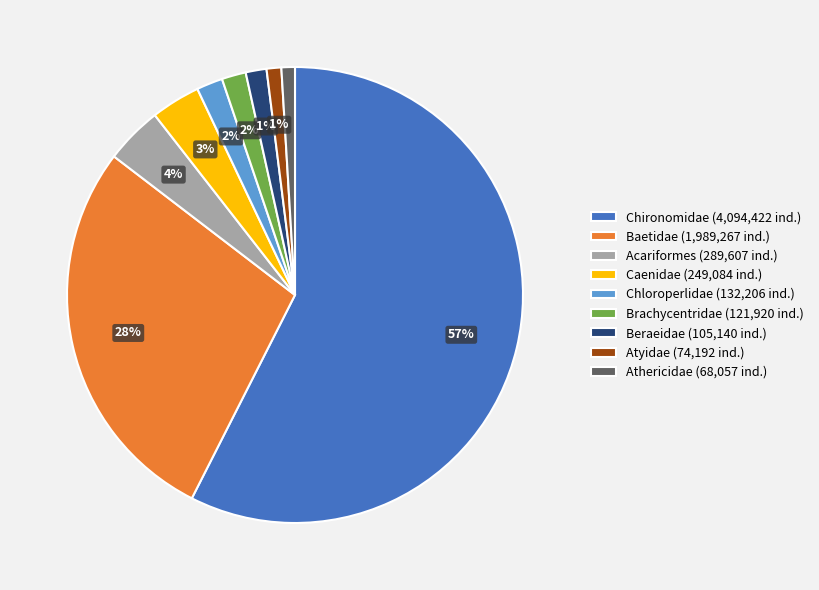

Do Acariformes and Chloroperlidae together represent more than half of the pie?

No